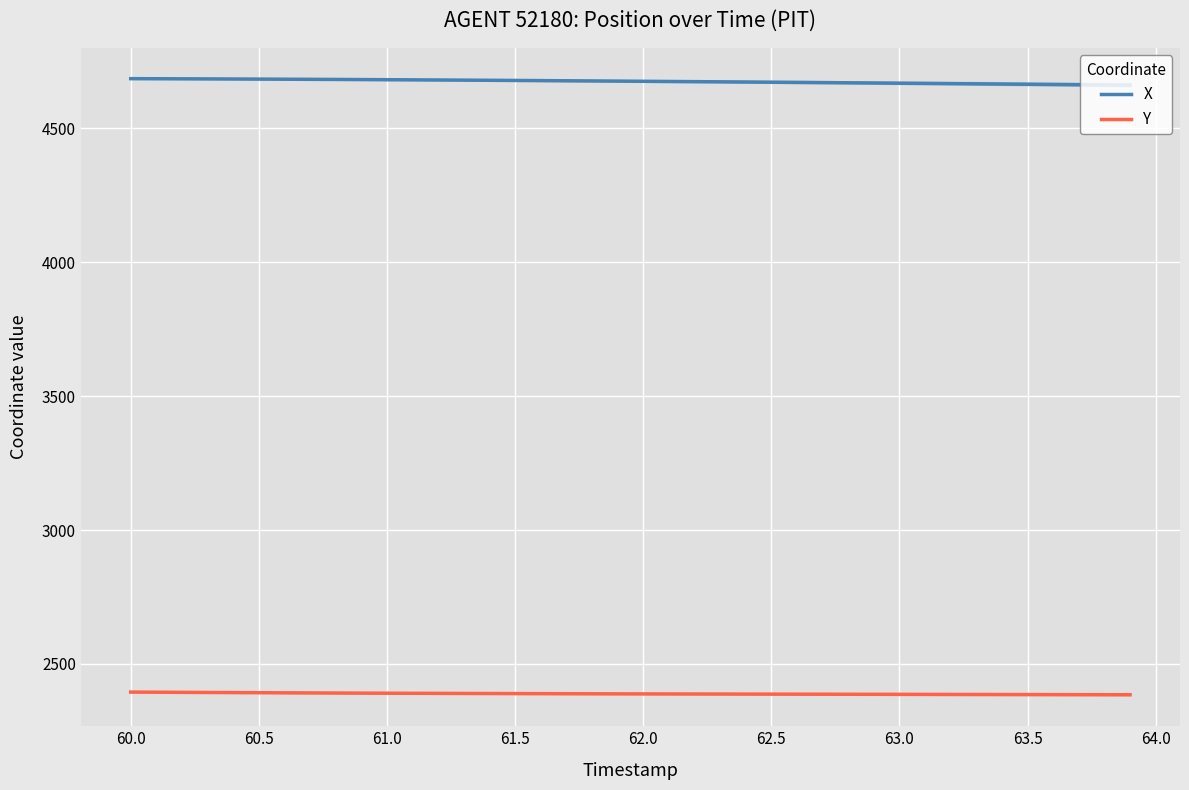

Which series has the largest total across all categories?

X